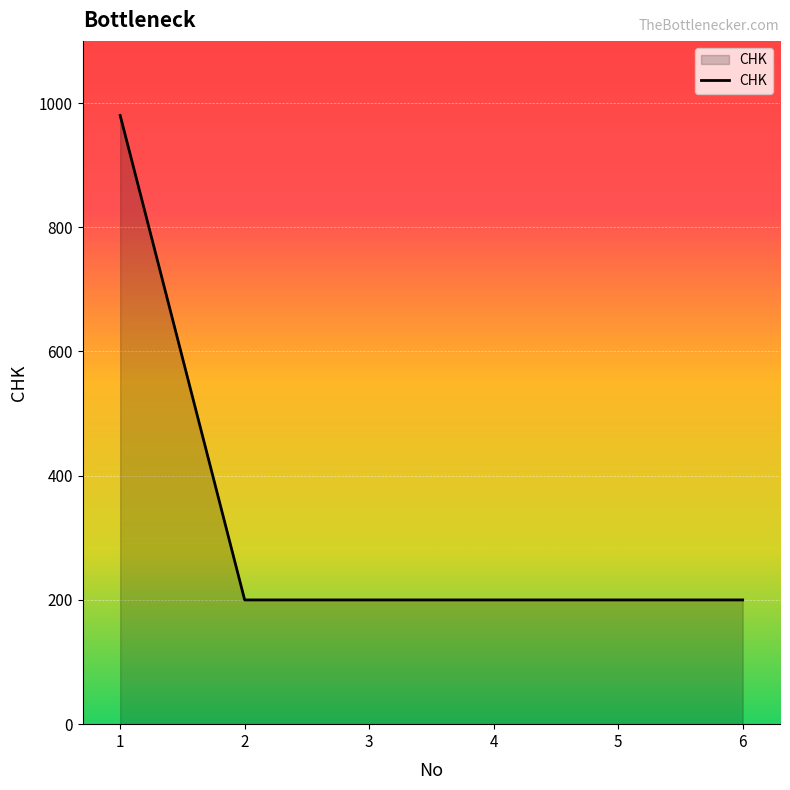

Reading right to left, list all the values displayed in this chart.

6=200	5=200	4=200	3=200	2=200	1=980